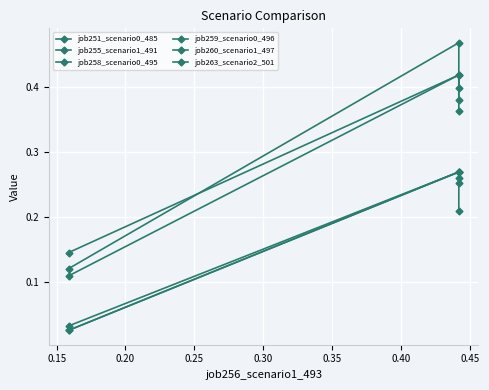

Rank the series by their maximum value, from highest to lowest.

job263_scenario2_501, job255_scenario1_491, job260_scenario1_497, job251_scenario0_485, job258_scenario0_495, job259_scenario0_496